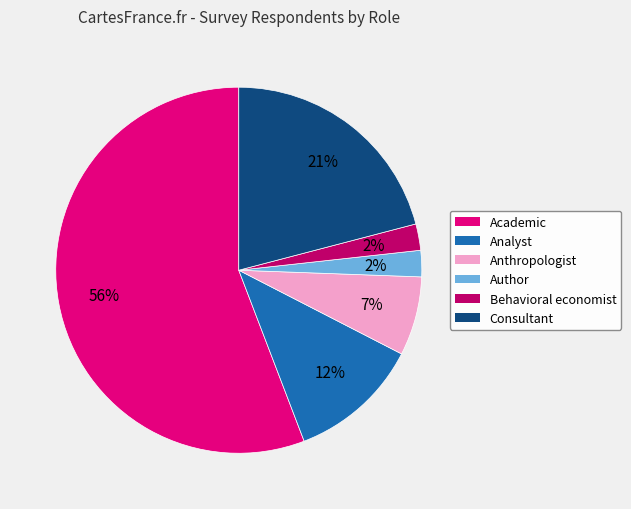

What percentage is the Academic slice, to the nearest percent?

56%